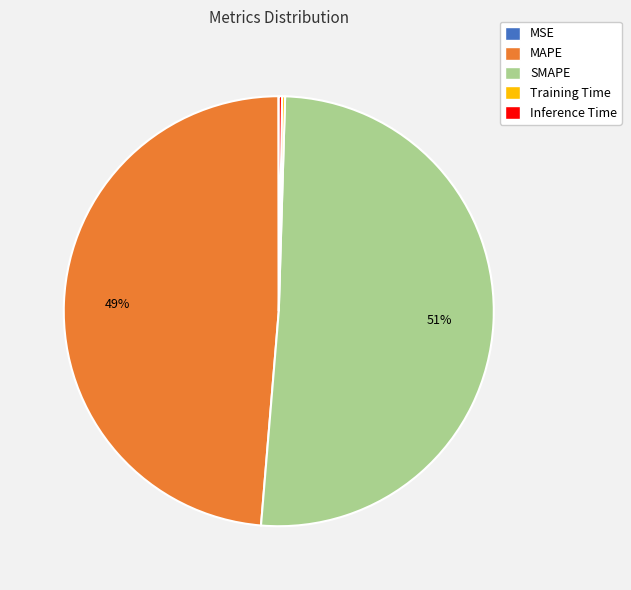

Which category accounts for the majority?

SMAPE